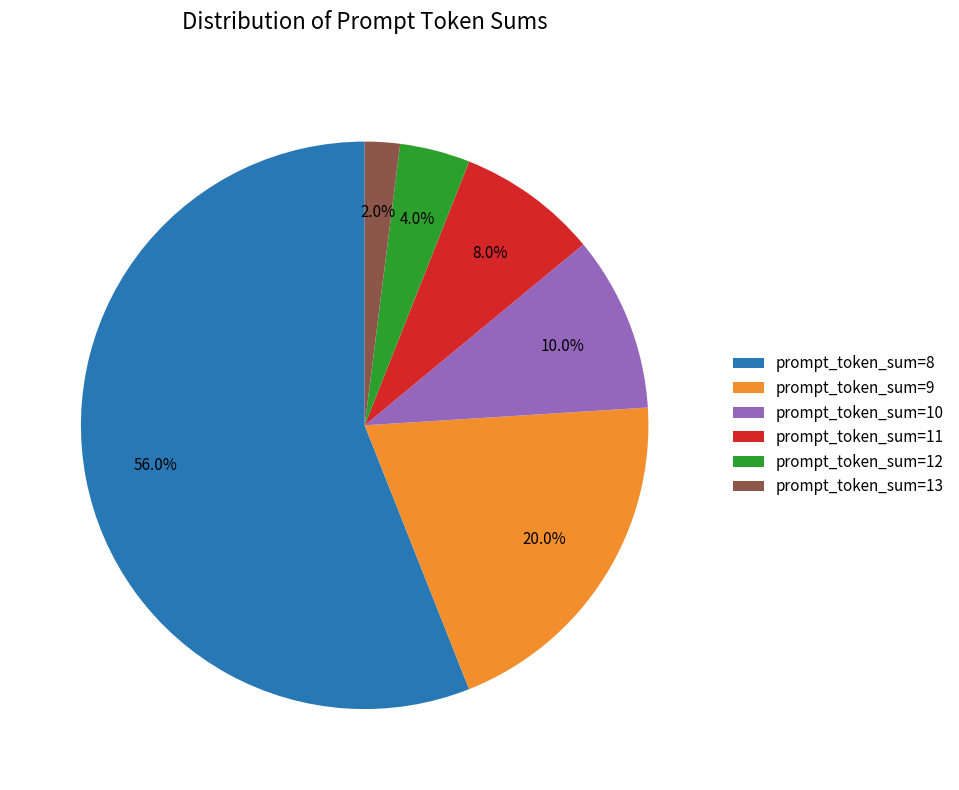

Count the number of slices in the pie.

6